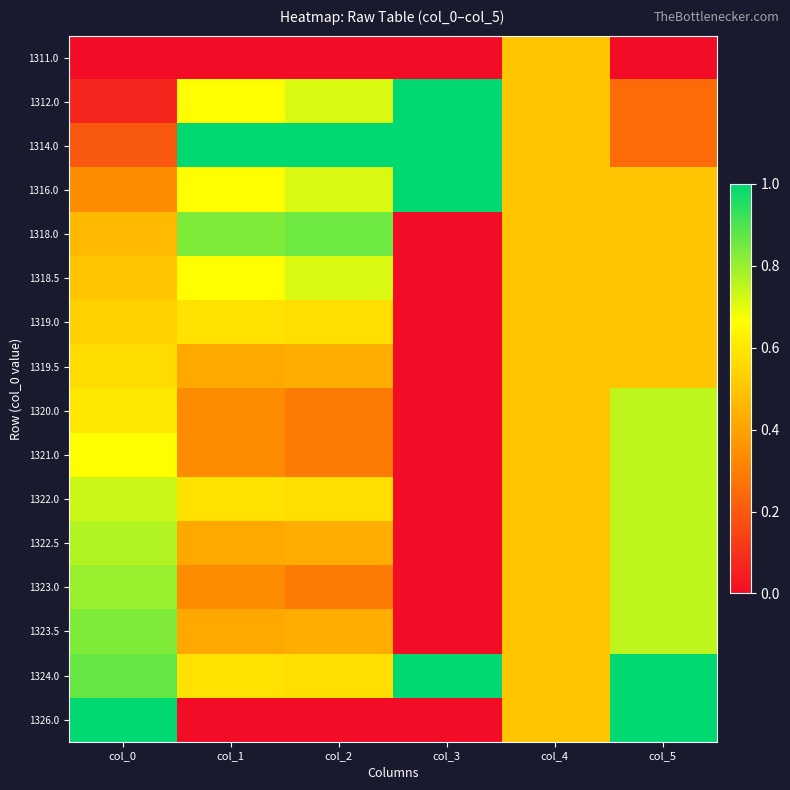

Reading left to right, what are all the values shown in this chart?

1311.0: col_0=0.0	col_1=0.0	col_2=0.0	col_3=0.0	col_4=0.5	col_5=0.0
1312.0: col_0=0.1	col_1=0.7	col_2=0.7	col_3=1.0	col_4=0.5	col_5=0.2
1314.0: col_0=0.2	col_1=1.0	col_2=1.0	col_3=1.0	col_4=0.5	col_5=0.2
1316.0: col_0=0.3	col_1=0.7	col_2=0.7	col_3=1.0	col_4=0.5	col_5=0.5
1318.0: col_0=0.5	col_1=0.8	col_2=0.9	col_3=0.0	col_4=0.5	col_5=0.5
1318.5: col_0=0.5	col_1=0.7	col_2=0.7	col_3=0.0	col_4=0.5	col_5=0.5
1319.0: col_0=0.5	col_1=0.6	col_2=0.6	col_3=0.0	col_4=0.5	col_5=0.5
1319.5: col_0=0.6	col_1=0.4	col_2=0.4	col_3=0.0	col_4=0.5	col_5=0.5
1320.0: col_0=0.6	col_1=0.3	col_2=0.3	col_3=0.0	col_4=0.5	col_5=0.8
1321.0: col_0=0.7	col_1=0.3	col_2=0.3	col_3=0.0	col_4=0.5	col_5=0.8
1322.0: col_0=0.7	col_1=0.6	col_2=0.6	col_3=0.0	col_4=0.5	col_5=0.8
1322.5: col_0=0.8	col_1=0.4	col_2=0.4	col_3=0.0	col_4=0.5	col_5=0.8
1323.0: col_0=0.8	col_1=0.3	col_2=0.3	col_3=0.0	col_4=0.5	col_5=0.8
1323.5: col_0=0.8	col_1=0.4	col_2=0.4	col_3=0.0	col_4=0.5	col_5=0.8
1324.0: col_0=0.9	col_1=0.6	col_2=0.6	col_3=1.0	col_4=0.5	col_5=1.0
1326.0: col_0=1.0	col_1=0.0	col_2=0.0	col_3=0.0	col_4=0.5	col_5=1.0